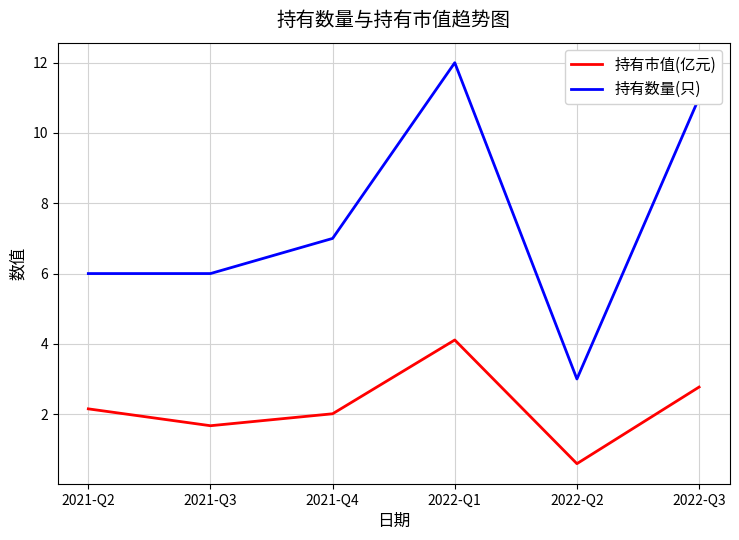

Which series changed the most between 2021-Q2 and 2021-Q3?

持有市值(亿元)